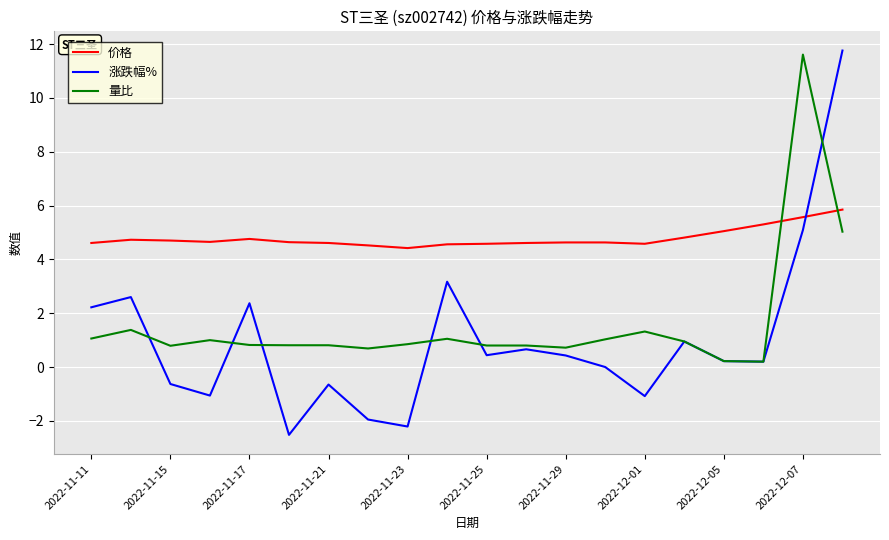

How many intersections are there between 量比 and 价格?

2